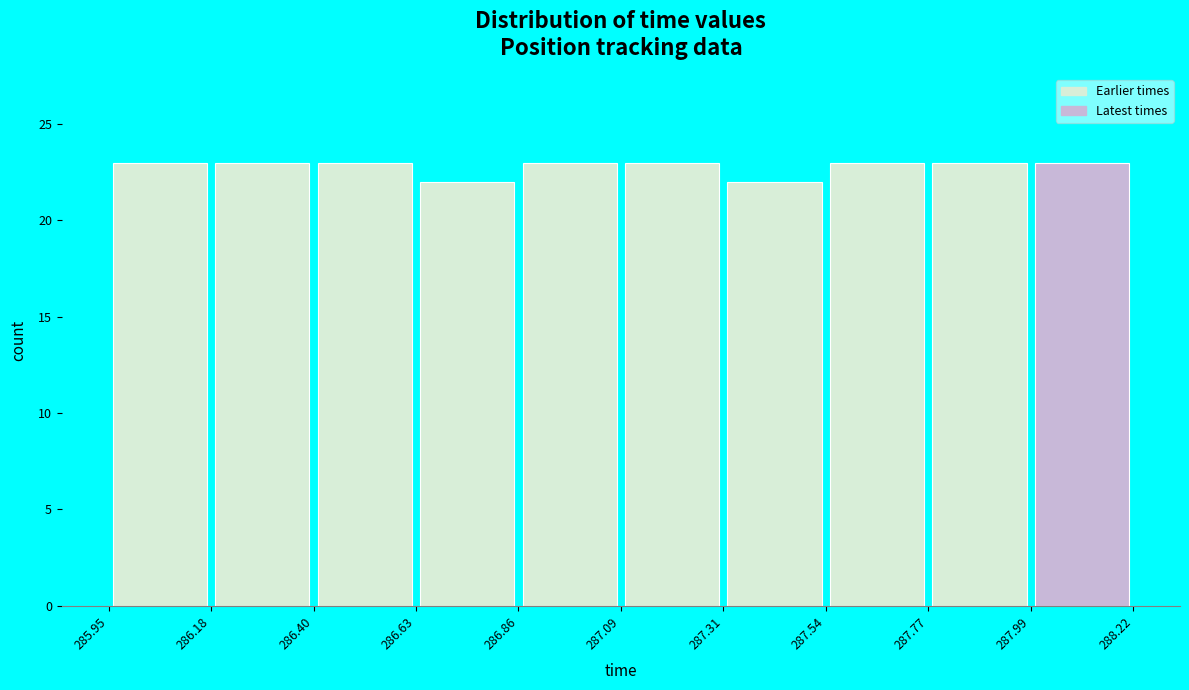

Reading left to right, list every bar in this chart as the range it spans on the x-axis followed by its height. The values are not printed on the chart, so give them approximately, as read against the axis.

285.95 to 286.18: 23
286.18 to 286.40: 23
286.40 to 286.63: 23
286.63 to 286.86: 22
286.86 to 287.09: 23
287.09 to 287.31: 23
287.31 to 287.54: 22
287.54 to 287.77: 23
287.77 to 287.99: 23
287.99 to 288.22: 23